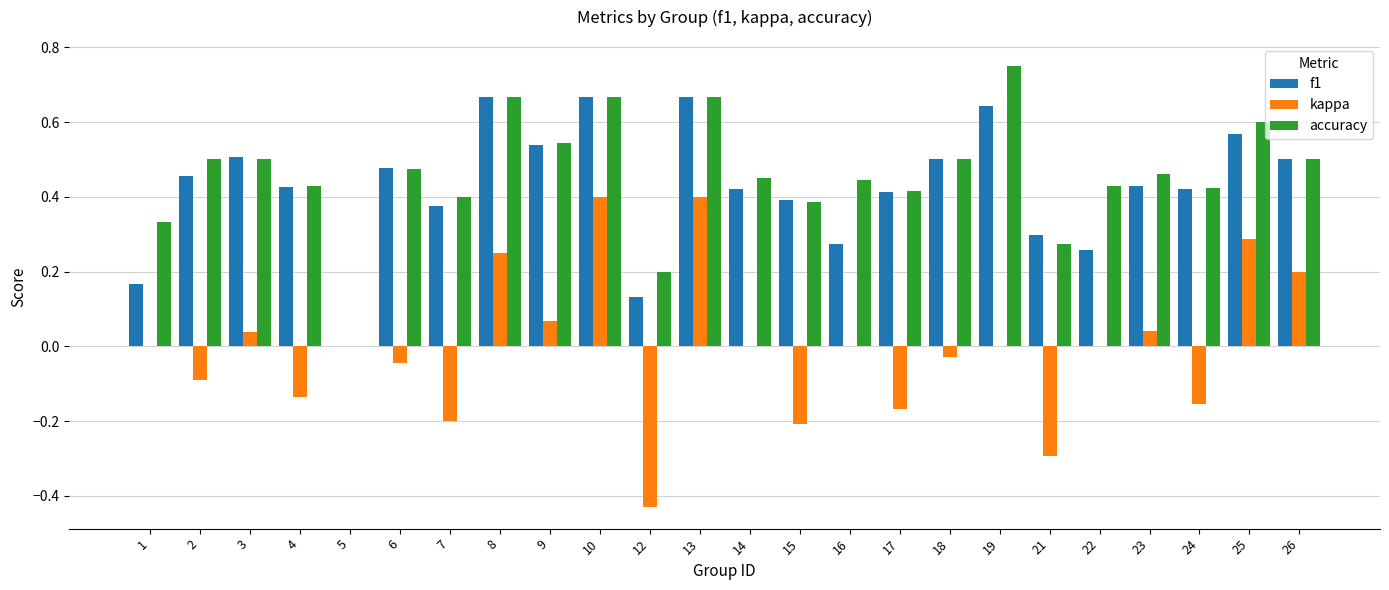

Which category has the highest value across all series?

19